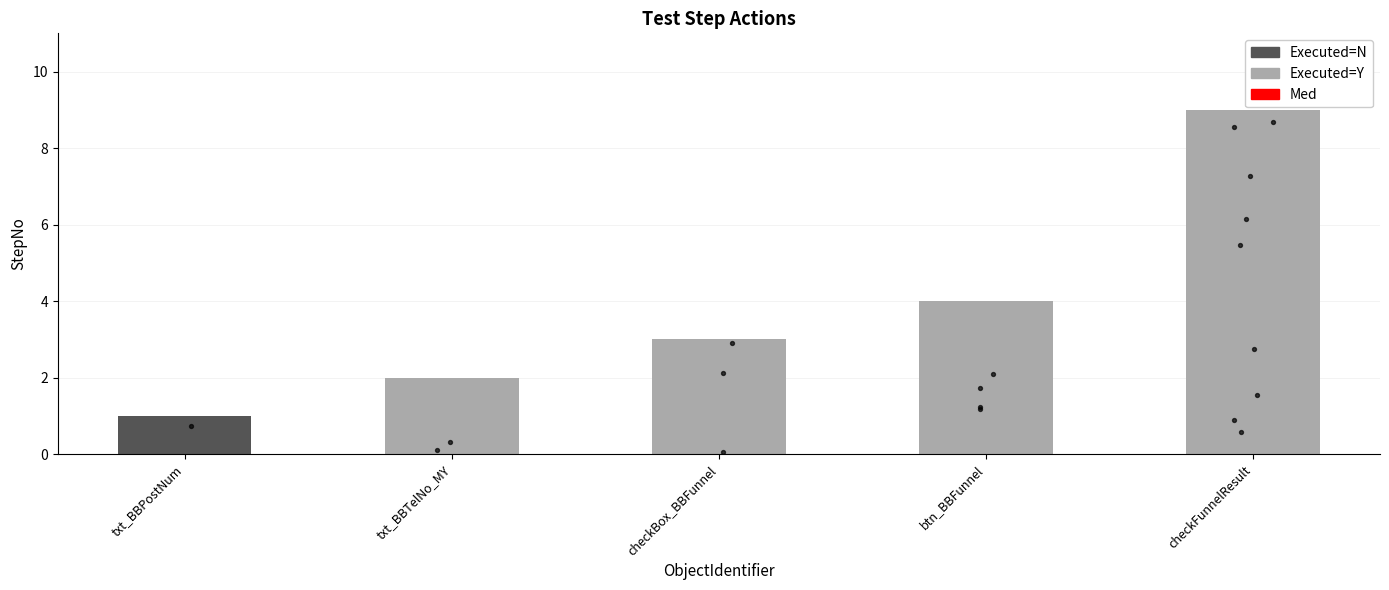

Approximately how many times larger is the value at checkFunnelResult compared to txt_BBPostNum?

9.0